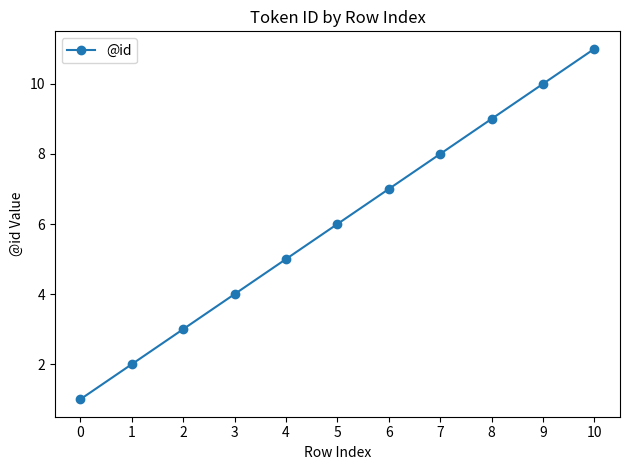

What is the difference between the second highest and minimum values?

9